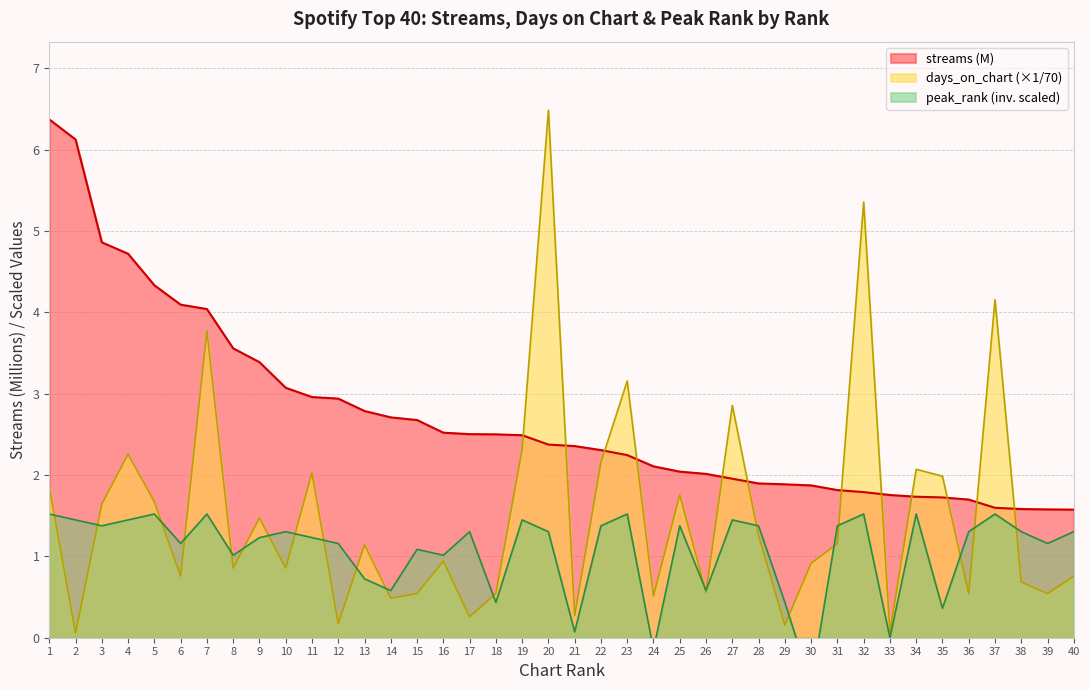

Does the chart display data point markers on the line(s)?

No